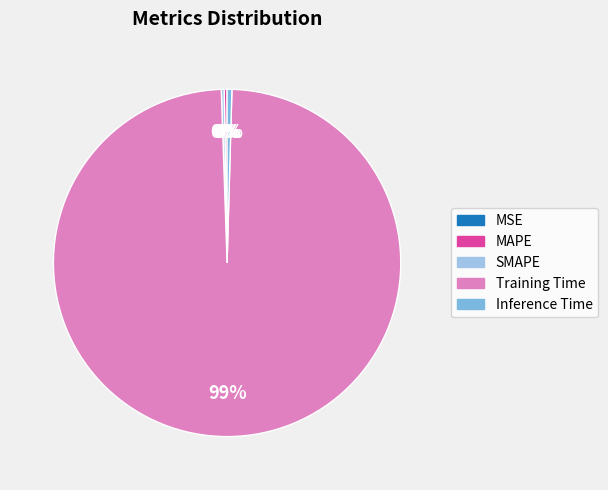

Is there a majority slice in this chart?

Yes